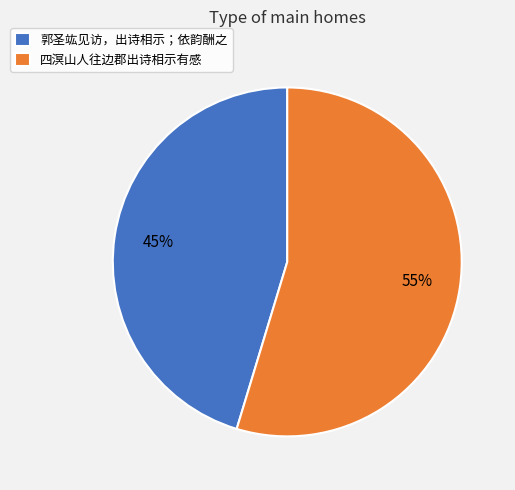

Which category accounts for the majority?

四溟山人往边郡出诗相示有感